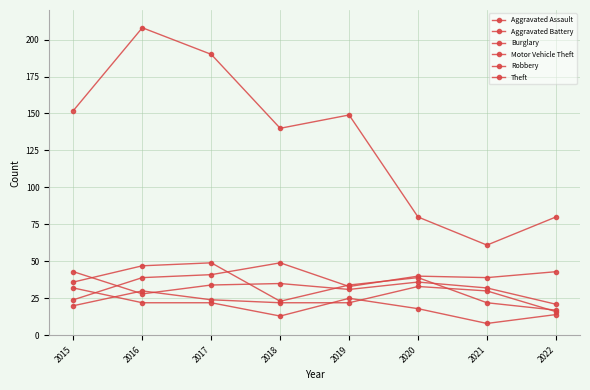

How many lines are shown in the chart?

6